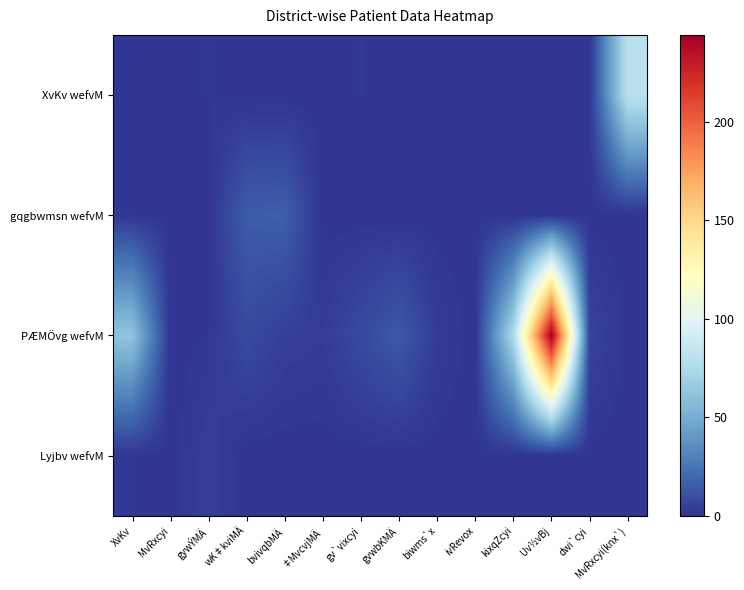

Which series has the largest total across all categories?

PÆMÖvg wefvM